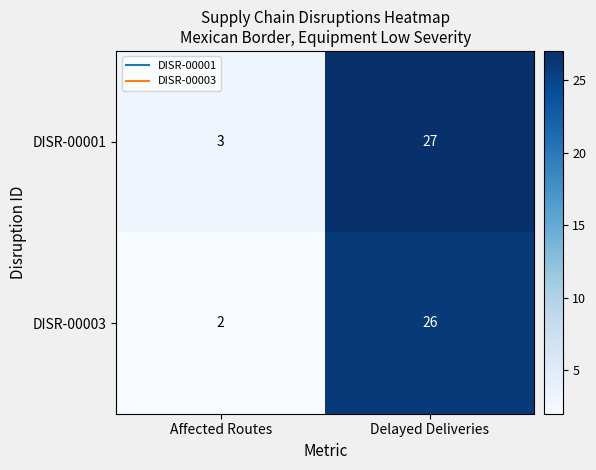

Is it true that DISR-00001 equals 1 at Affected Routes?

False